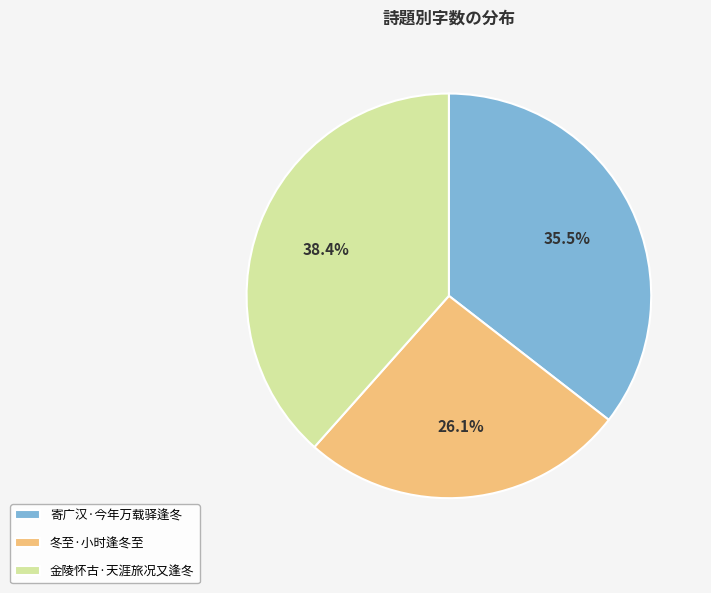

Is there any slice that represents more than half of the pie?

No